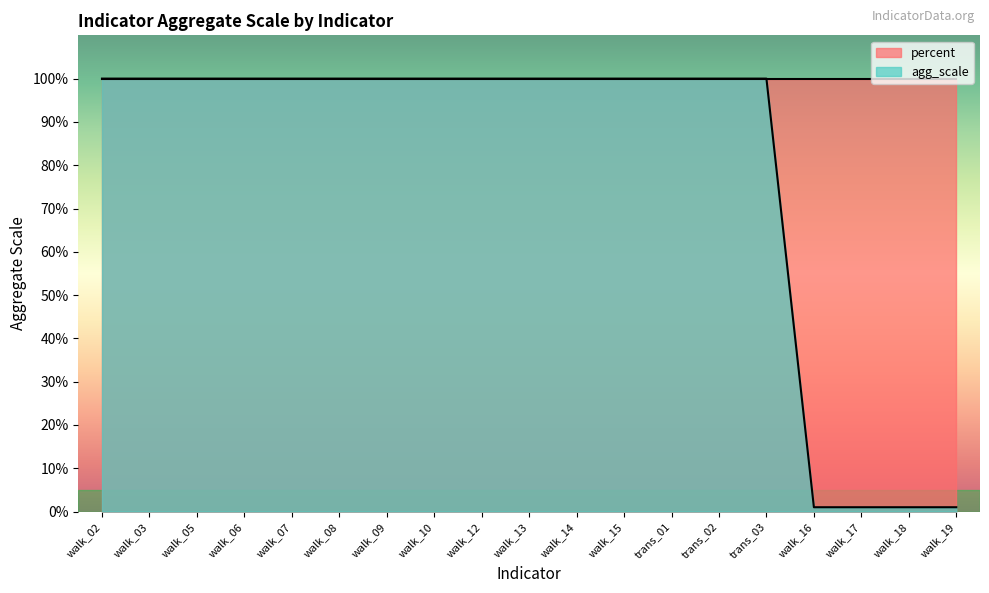

Reading right to left, extract all data points from this chart.

1	1	1	1	100	100	100	100	100	100	100	100	100	100	100	100	100	100	100